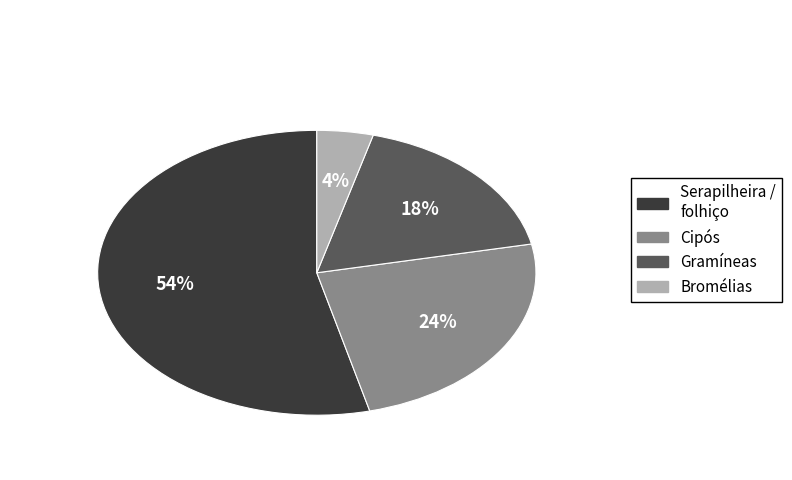

To the nearest percent, what is the difference between the largest and smallest slice percentages?

50%